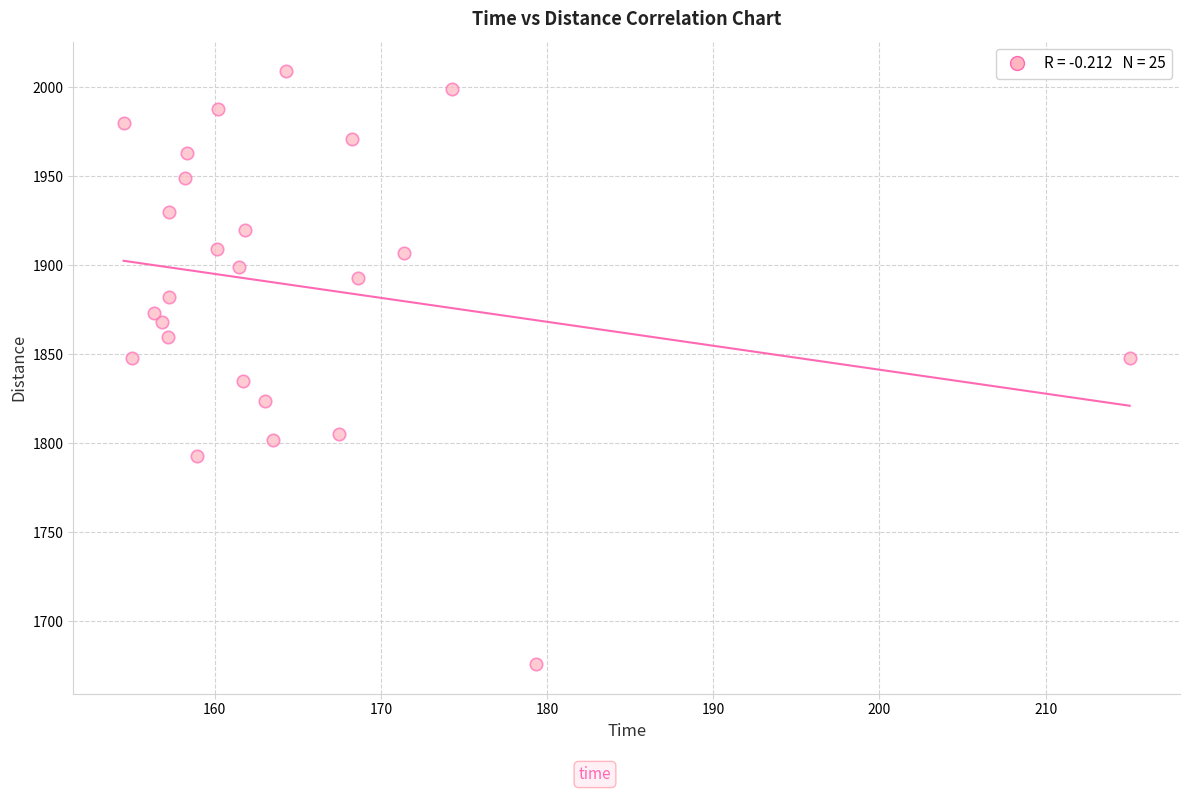

What is the range of Y values (max minus min)?

333